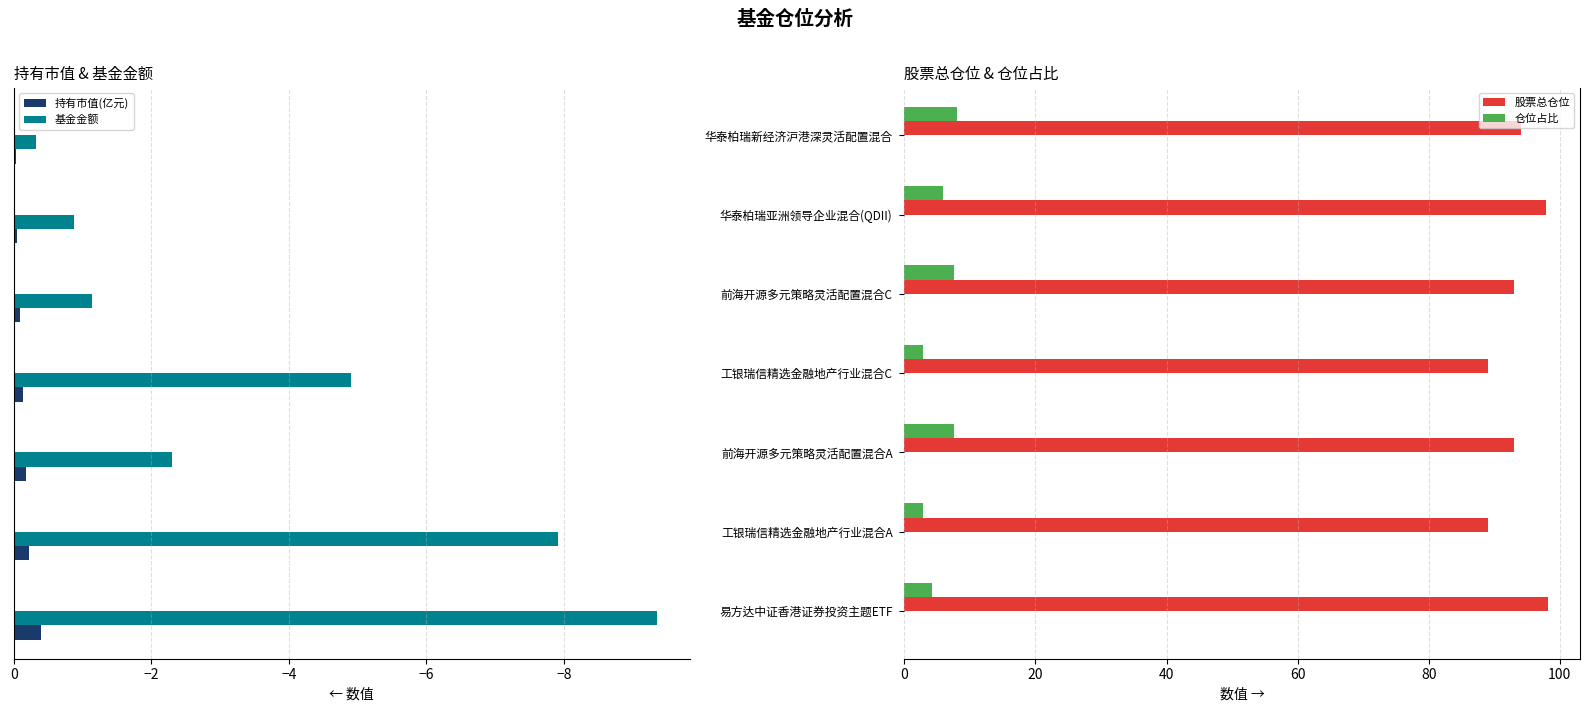

How many series are shown in this chart?

4